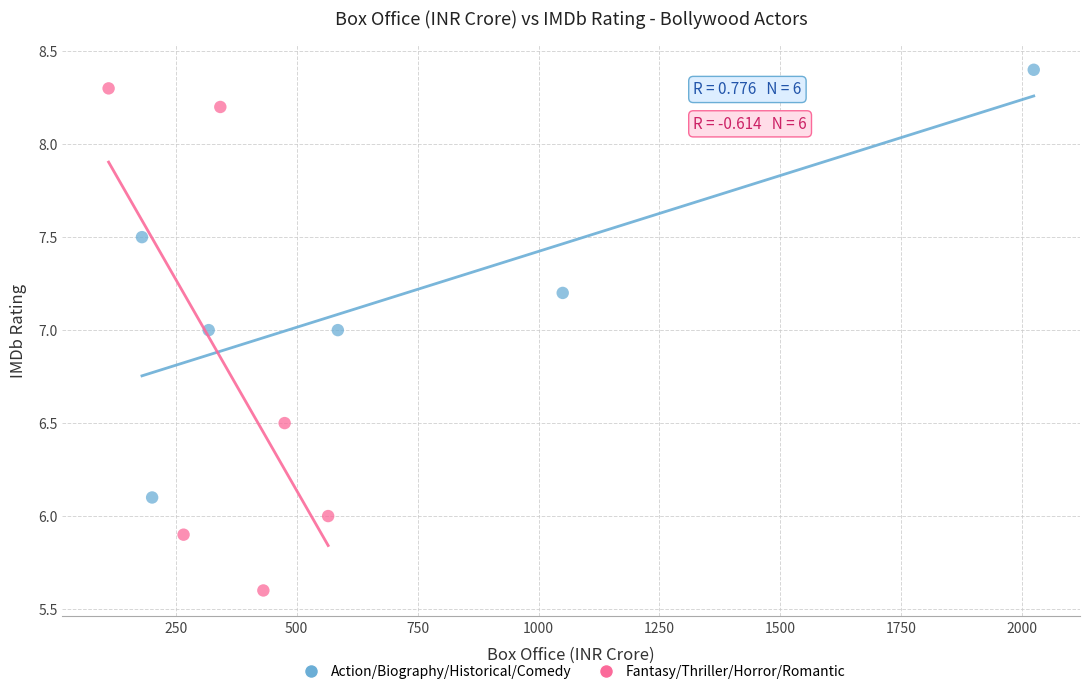

Which series has the largest Y range (max minus min)?

Fantasy/Thriller/Horror/Romantic